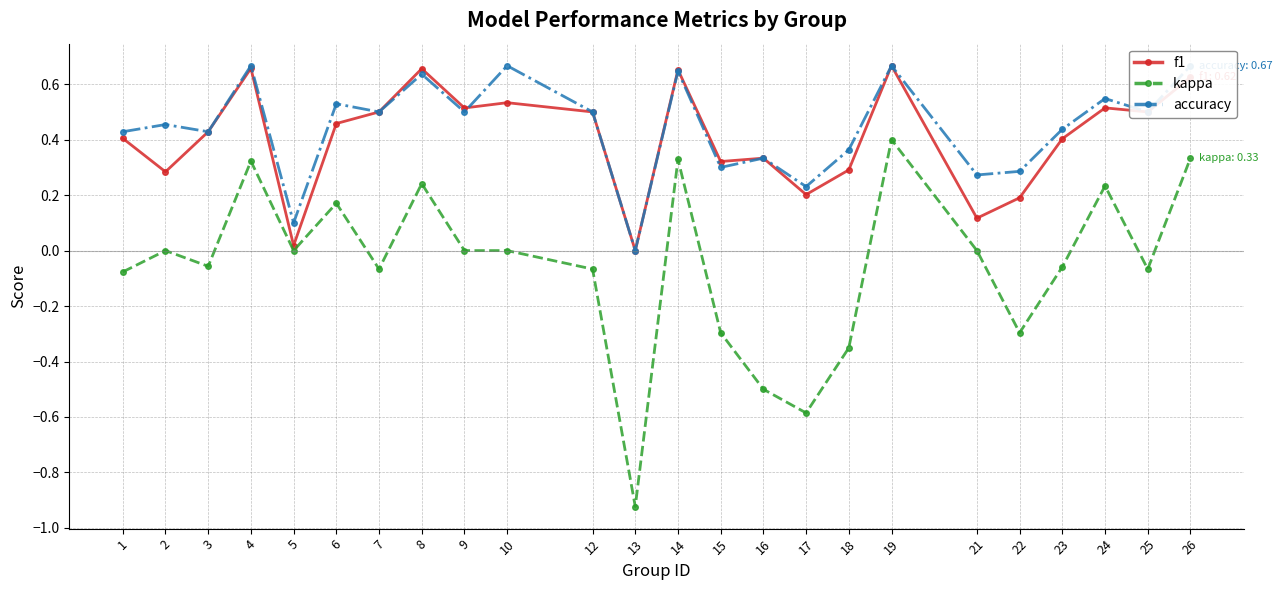

At which category does the chart reach its peak across all series?

19